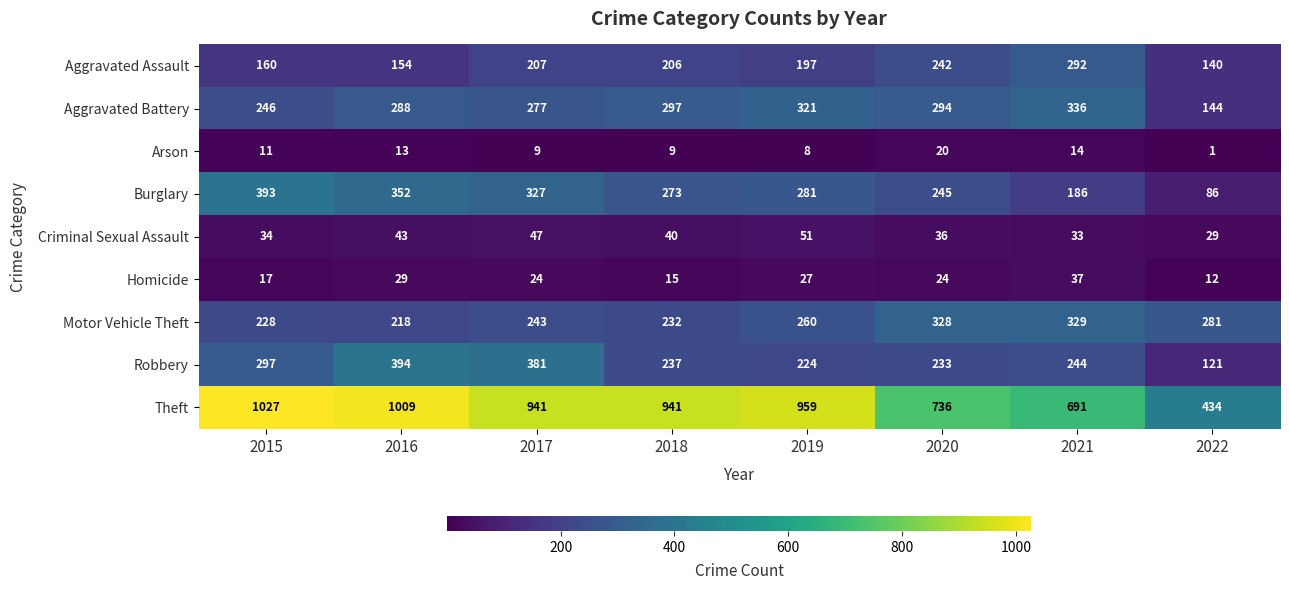

At which label does Aggravated Assault first exceed 206?

2017